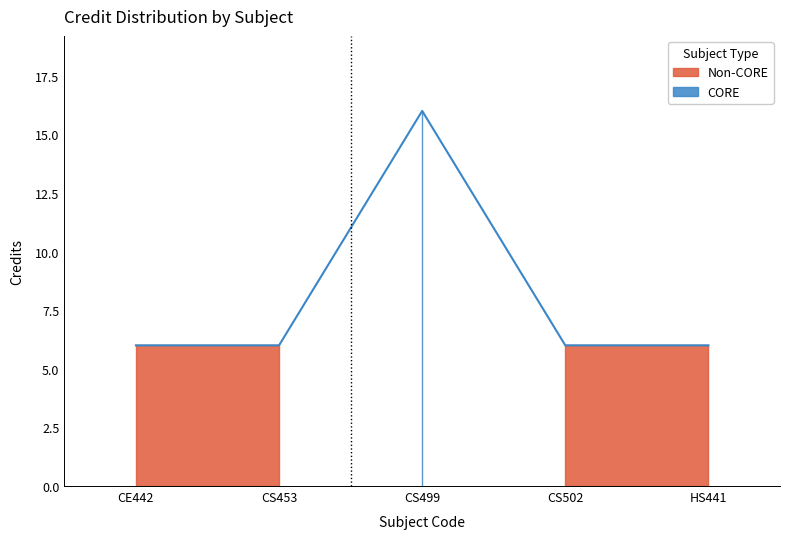

What is the greatest value displayed?

16